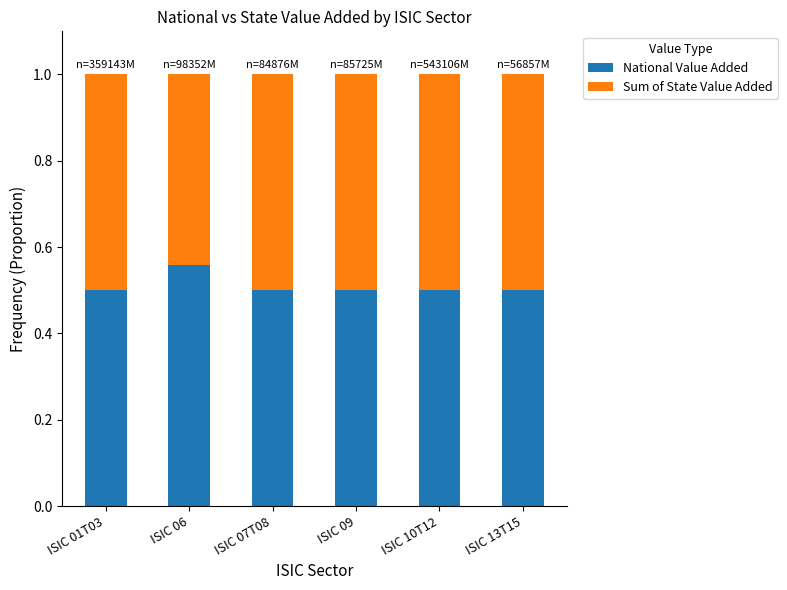

What are all the series names shown in the legend?

National Value Added, Sum of State Value Added